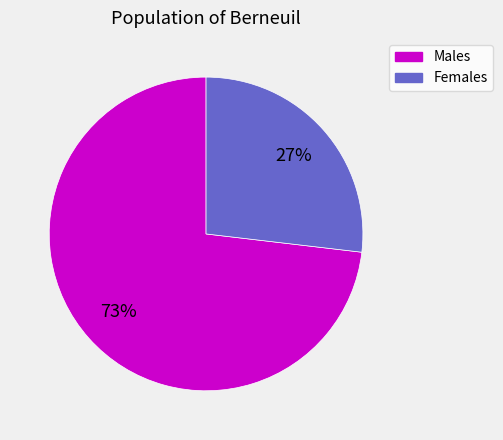

Does any single category account for the majority?

Yes